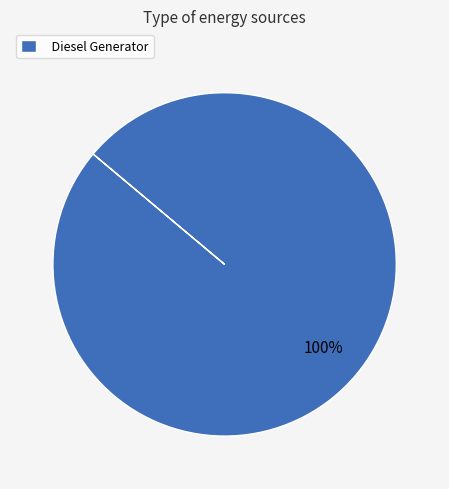

To the nearest percent, what portion does Diesel Generator represent?

100%